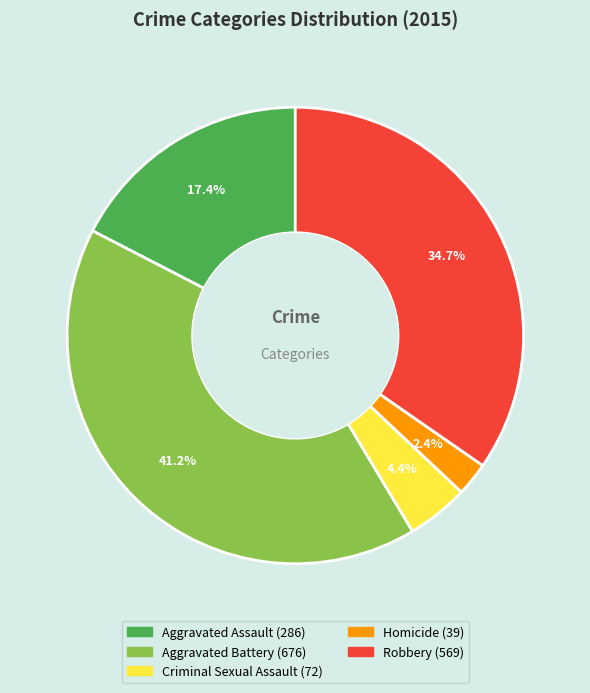

To the nearest percent, what percentage of the pie is Homicide?

2%